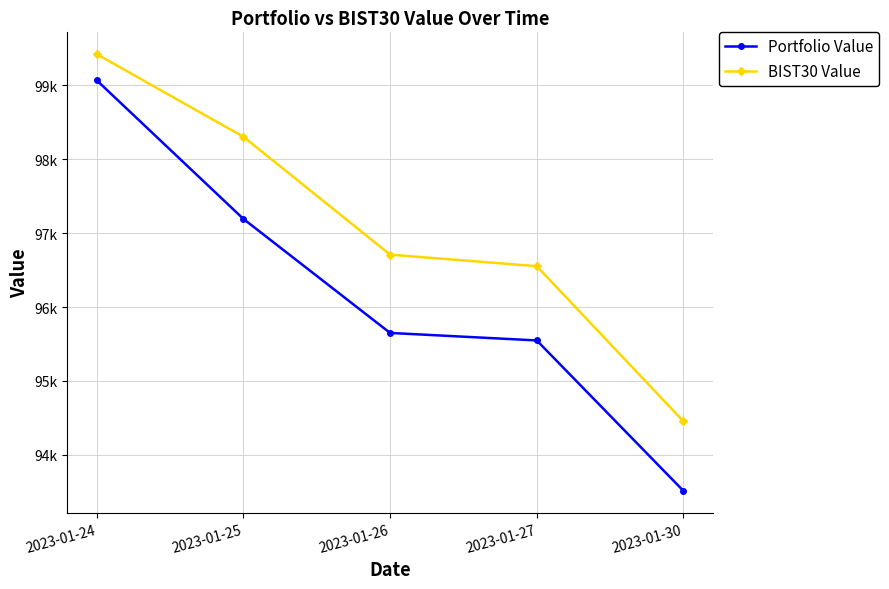

Does the chart have visible grid lines?

Yes